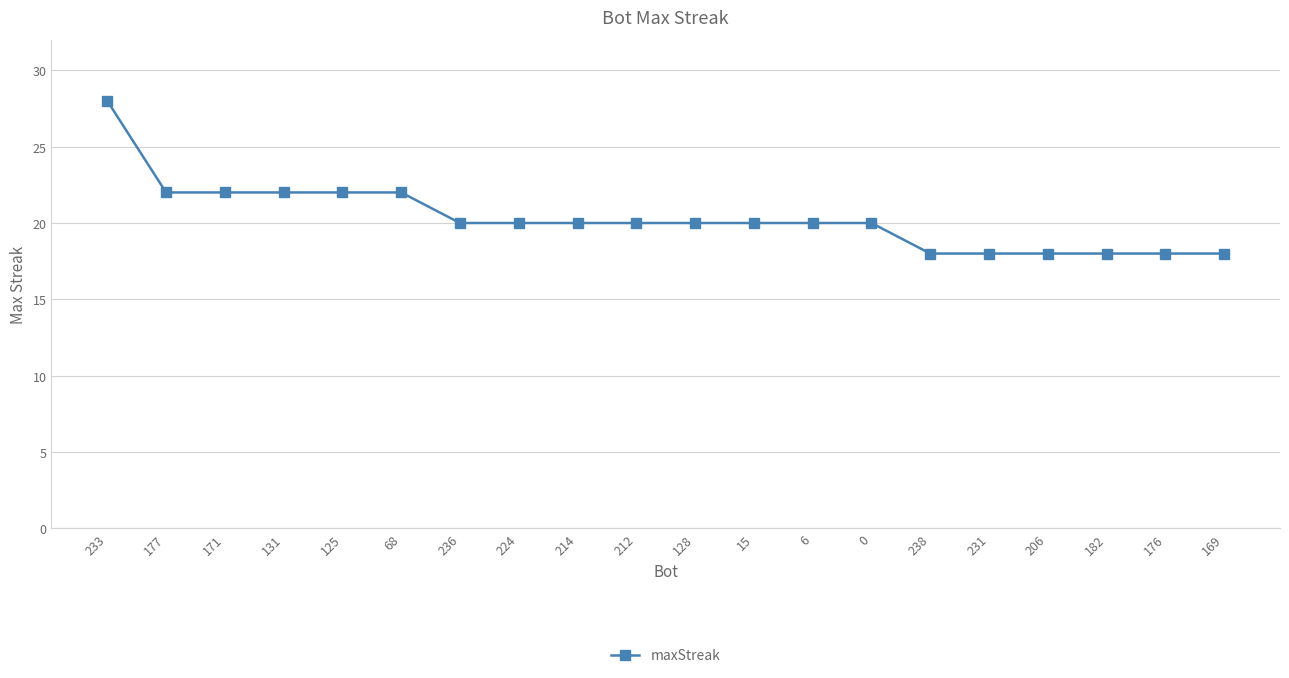

What is the difference between the second highest and minimum values?

4